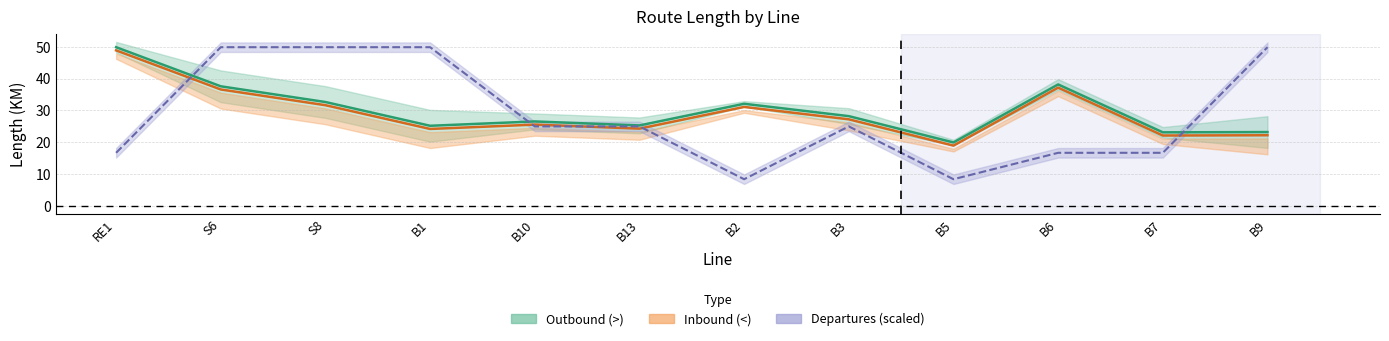

True or false: Inbound (<) and Outbound (>) cross at least once.

False